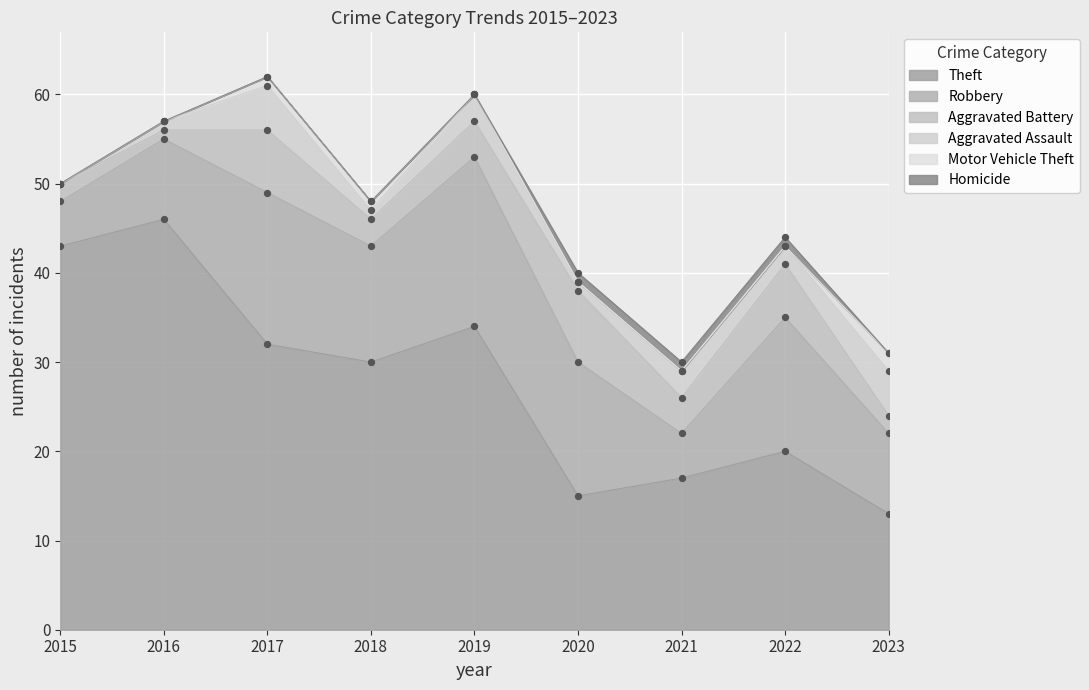

What is the total value across all series at 2018?

48